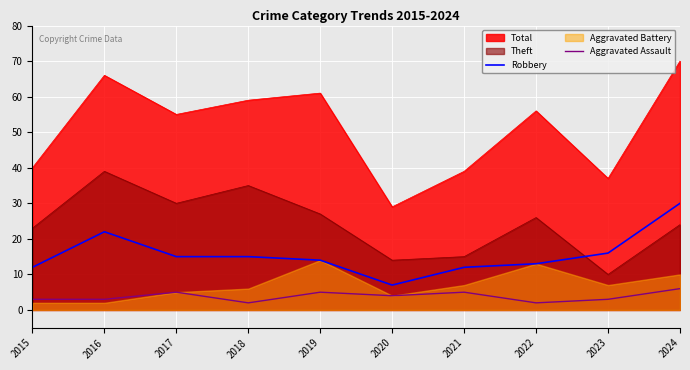

What is the sum of the Robbery values at 2016 and 2017?

37